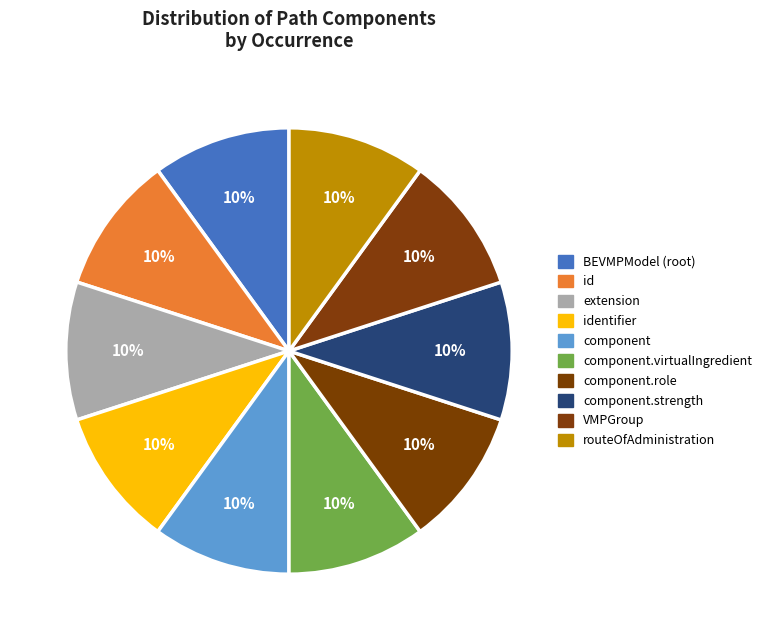

Is there a majority slice in this chart?

No